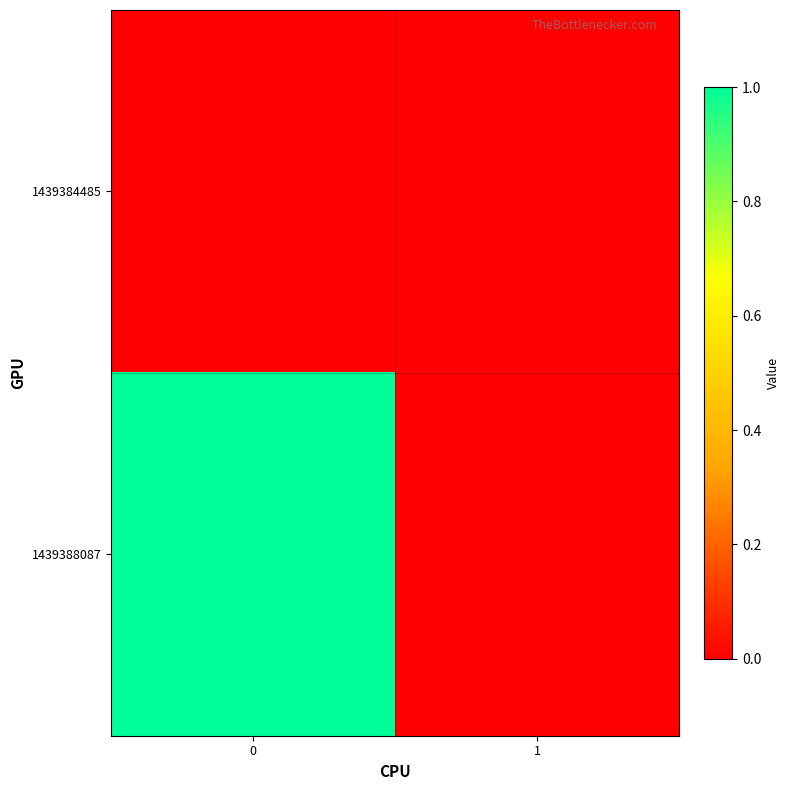

What is the greatest value displayed?

1